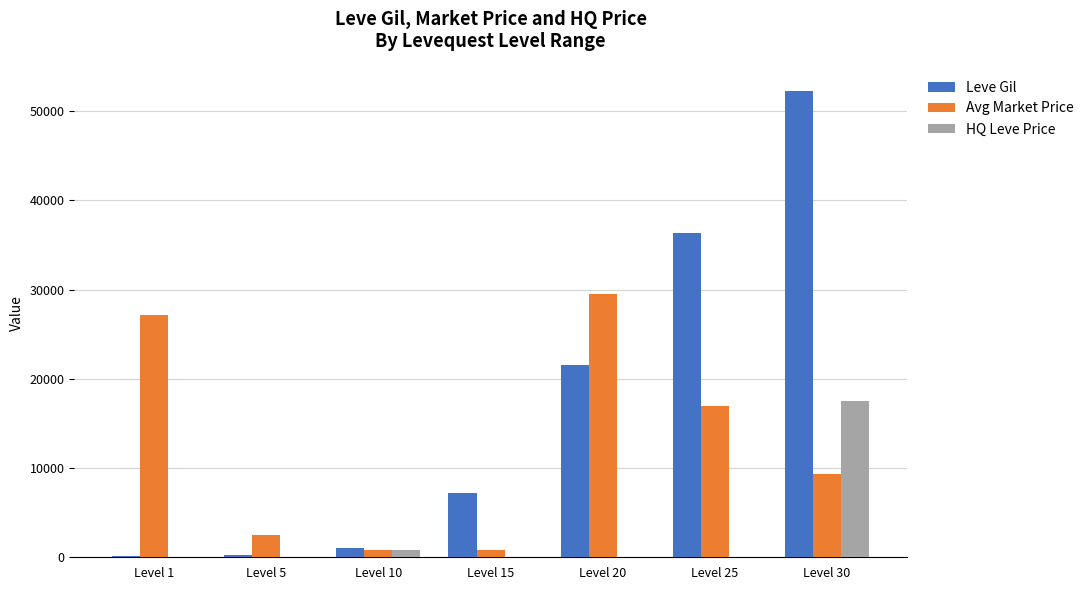

Which label corresponds to the largest value in the chart?

Level 30